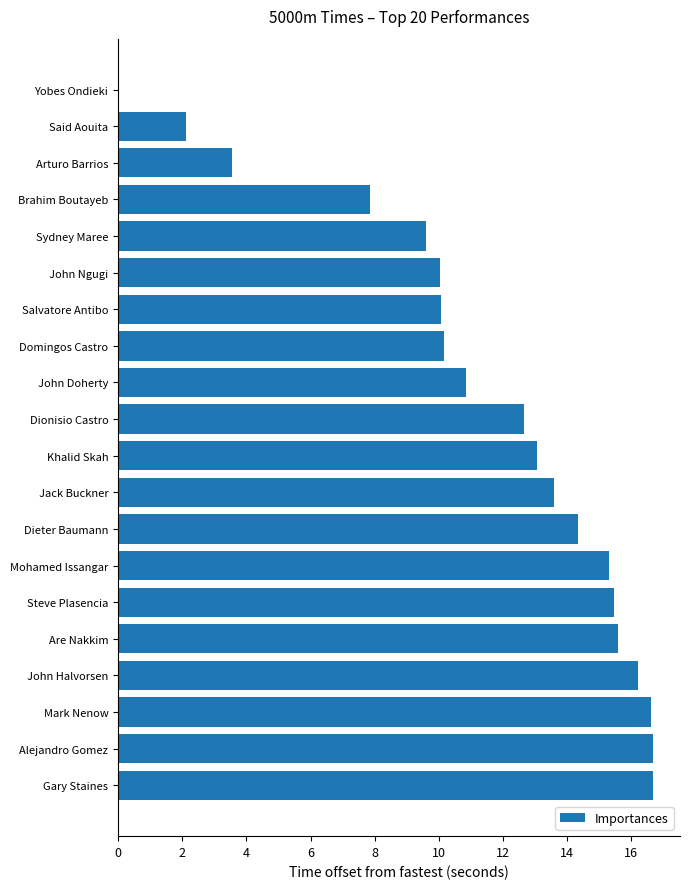

Where is the data nearest to the value 8?

Brahim Boutayeb